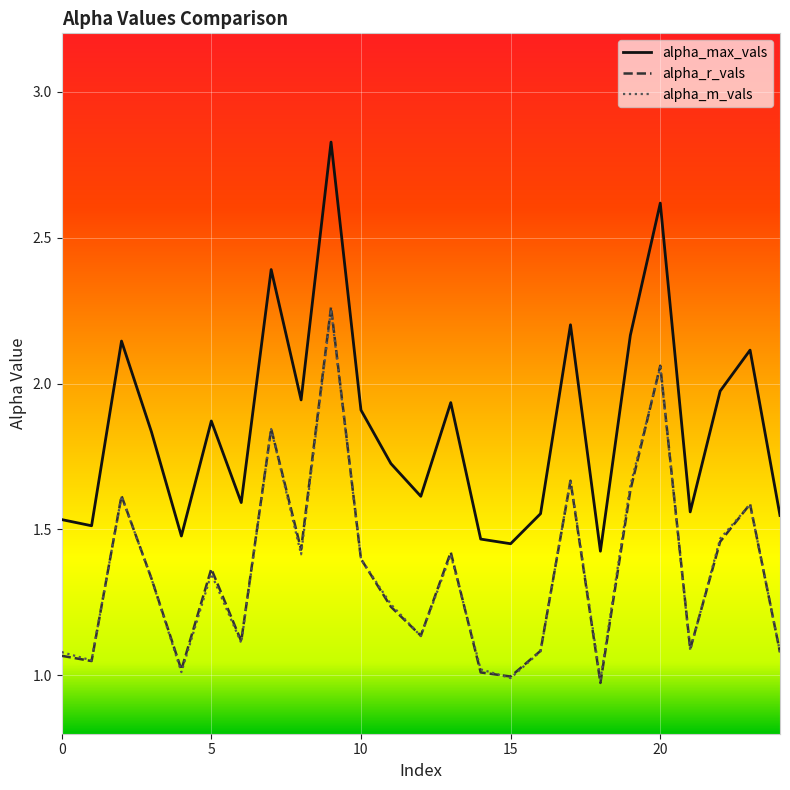

What is the label of the 23rd point from the left?

22